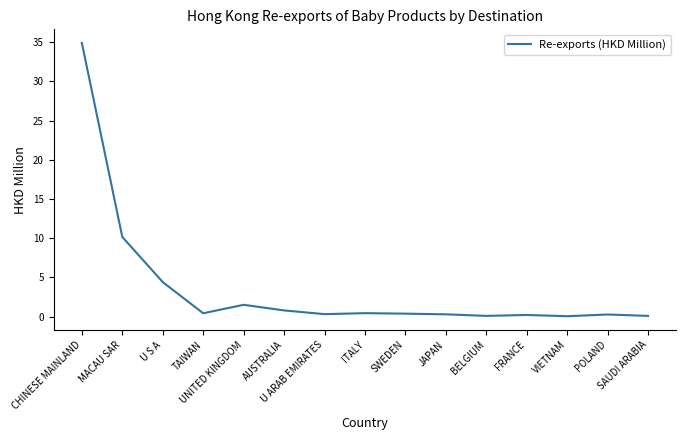

Count the number of data series in this chart.

1